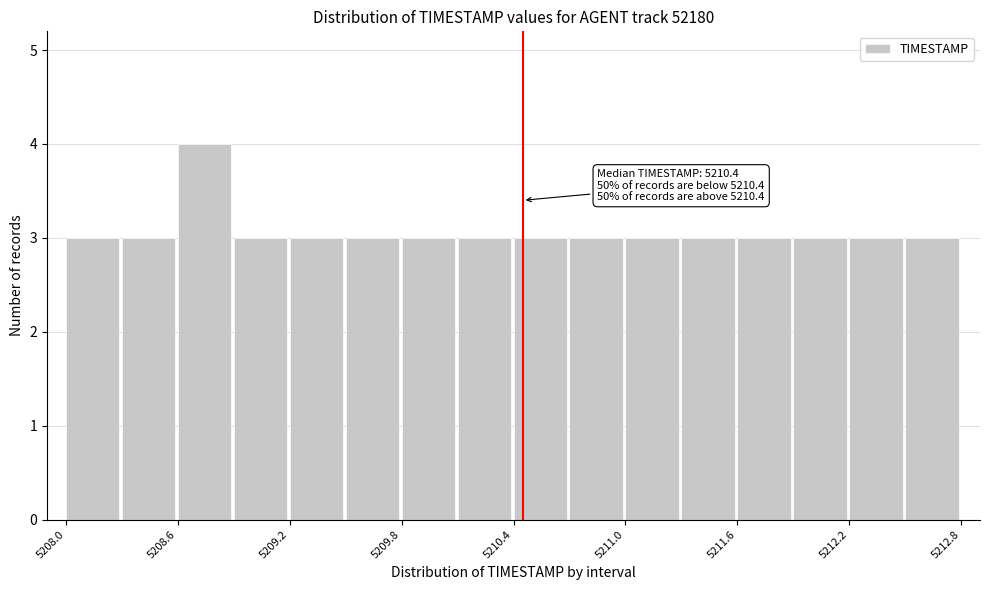

Around what value on the x-axis is the tallest bar? Give the approximate position of its centre, as read against the axis.

5208.7